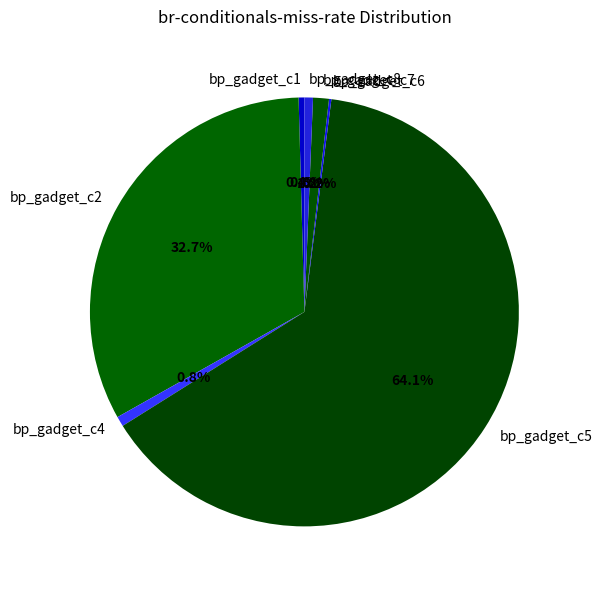

What percentage is NOT represented by bp_gadget_c8?

99.4%